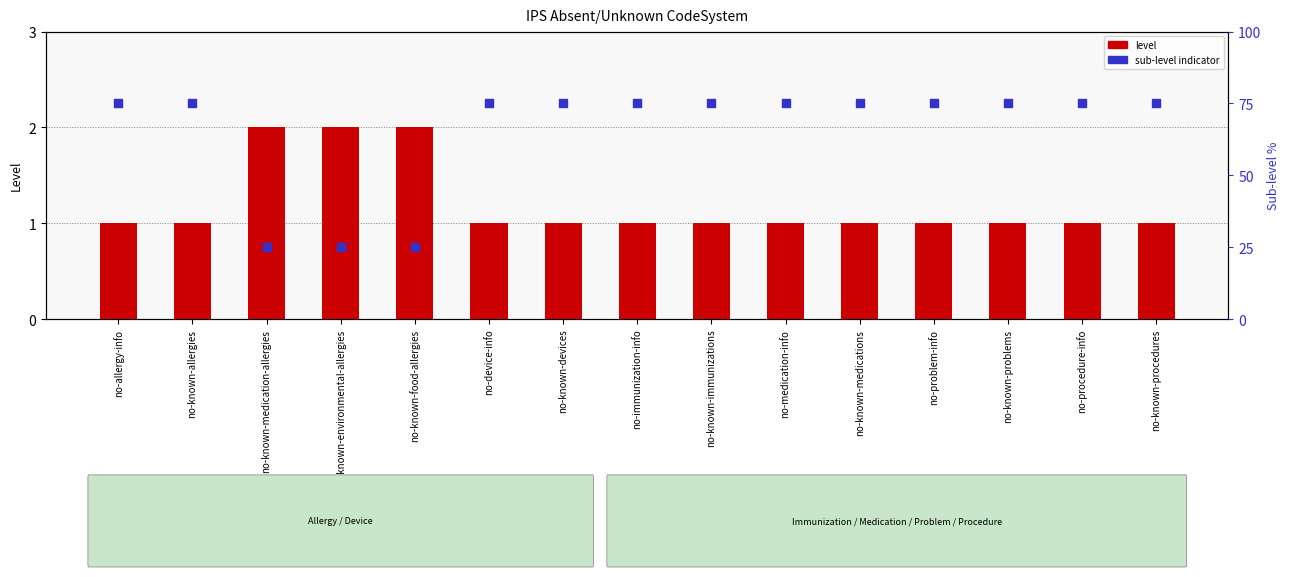

At which category is the sum across all series the highest?

no-allergy-info